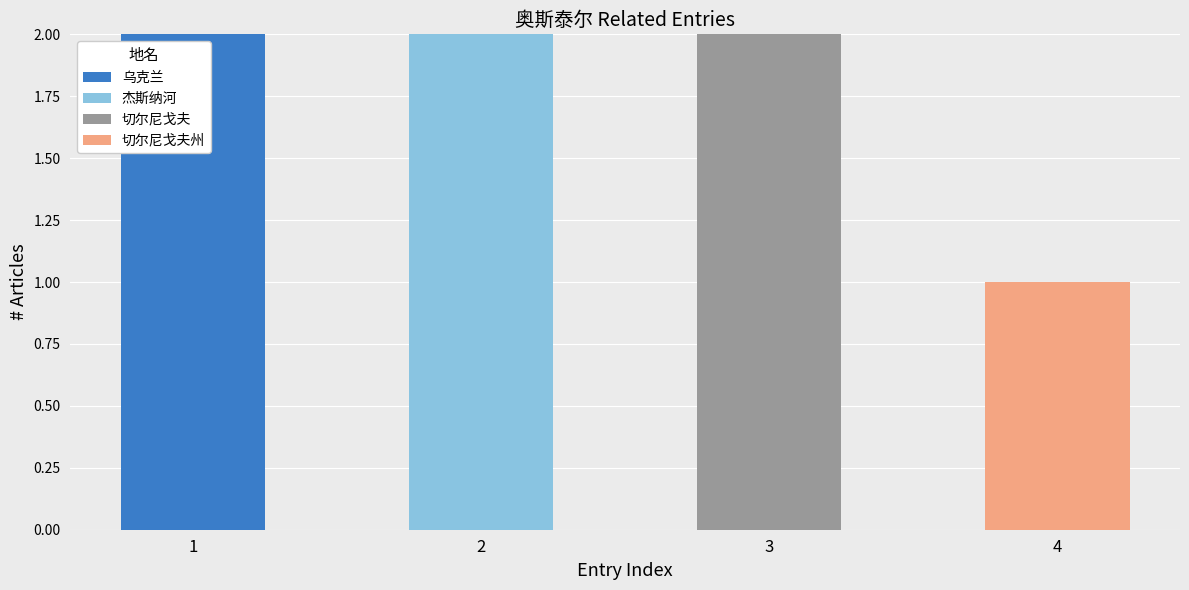

Reading right to left, list the values for the 乌克兰 series.

4=0	3=0	2=0	1=2